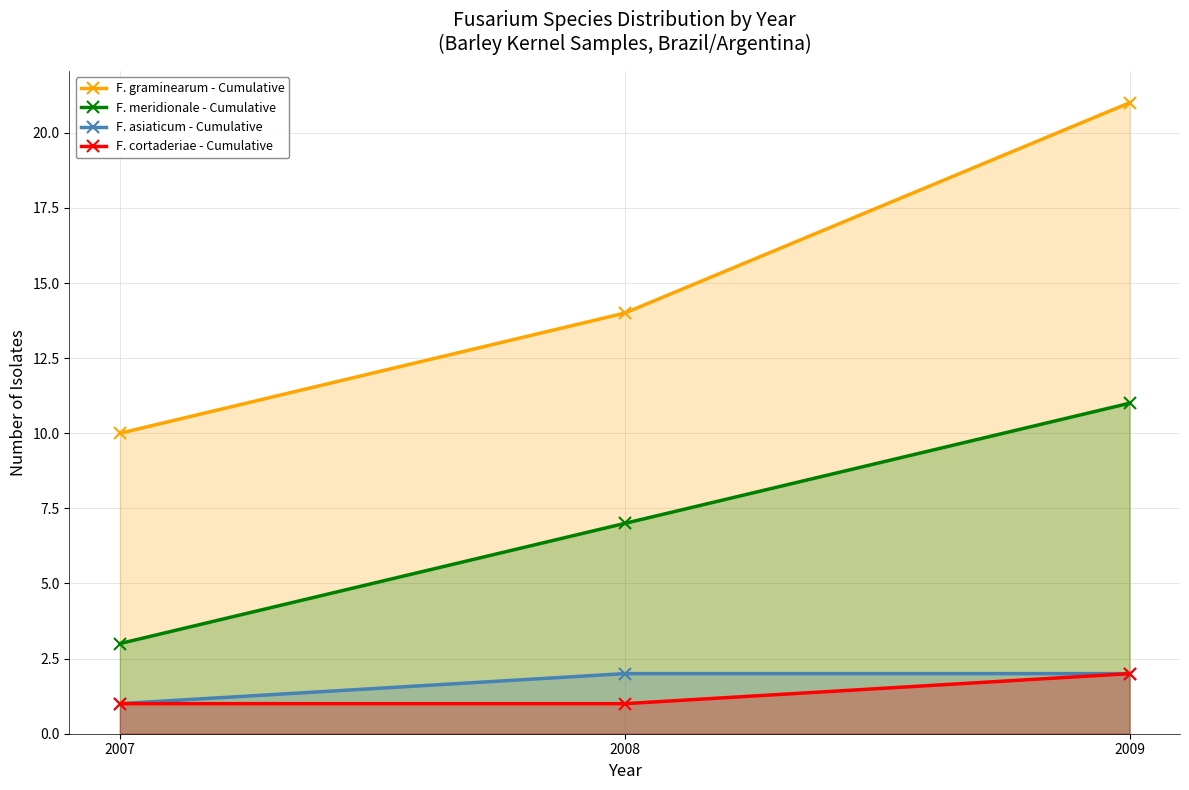

List the labels in order of F. asiaticum - Cumulative value, largest first.

2008, 2009, 2007